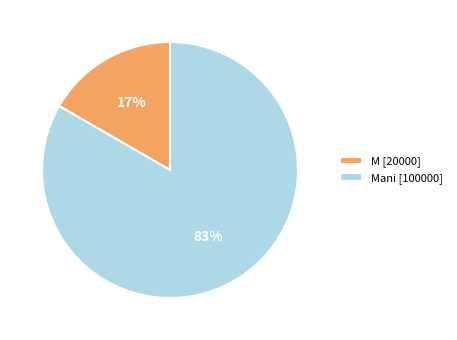

Which category has the smallest portion of the pie?

M [20000]